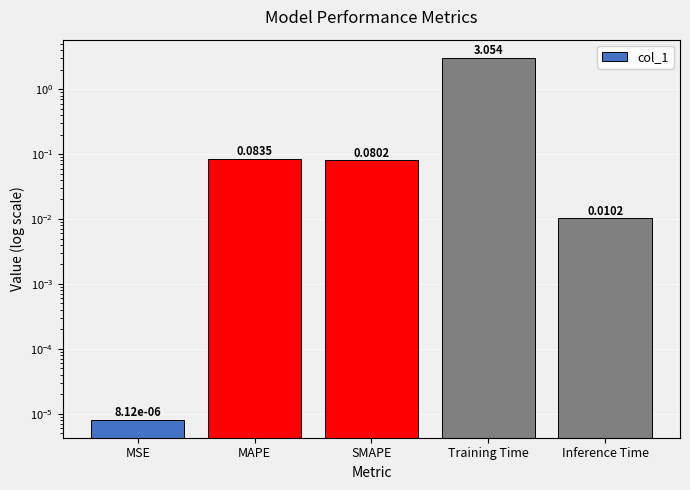

What is the value of the 3rd bar from the left?

0.1